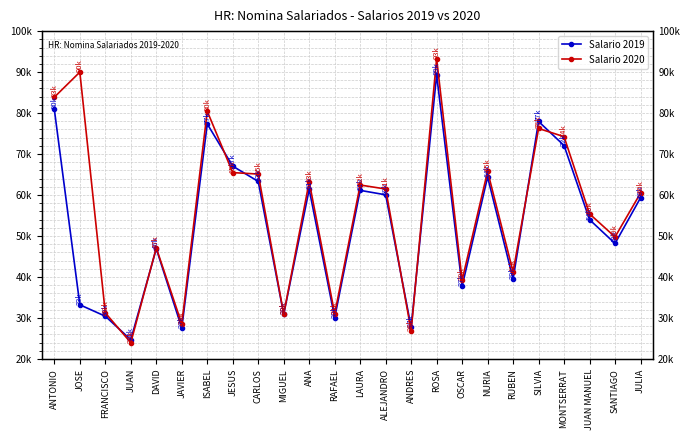

What is the label of the 24th point from the left?

JULIA